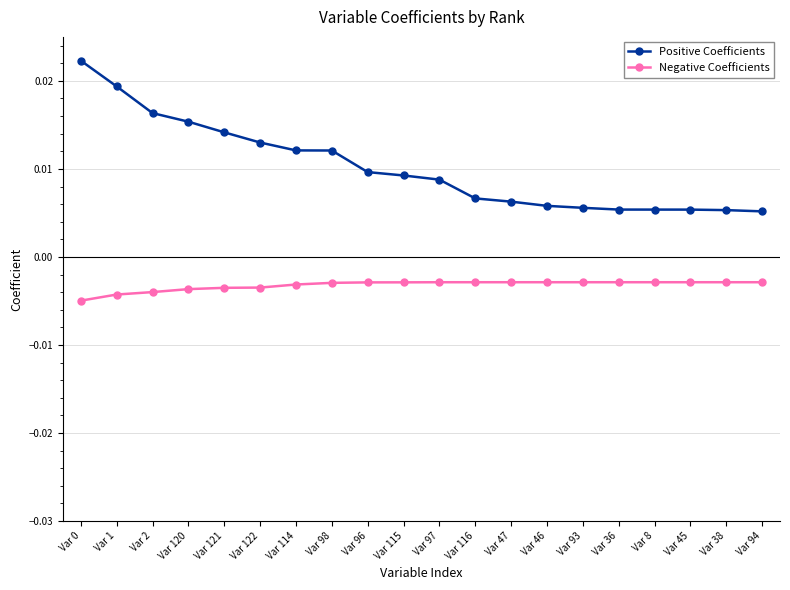

Which series has the largest range (max minus min)?

Positive Coefficients